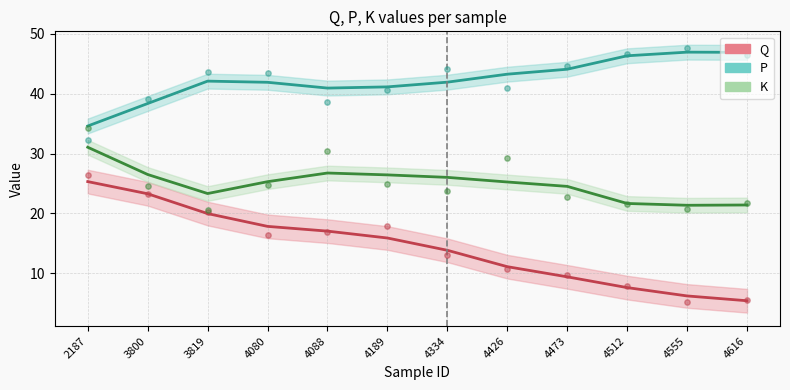

Which series has the widest spread of Y values?

Q